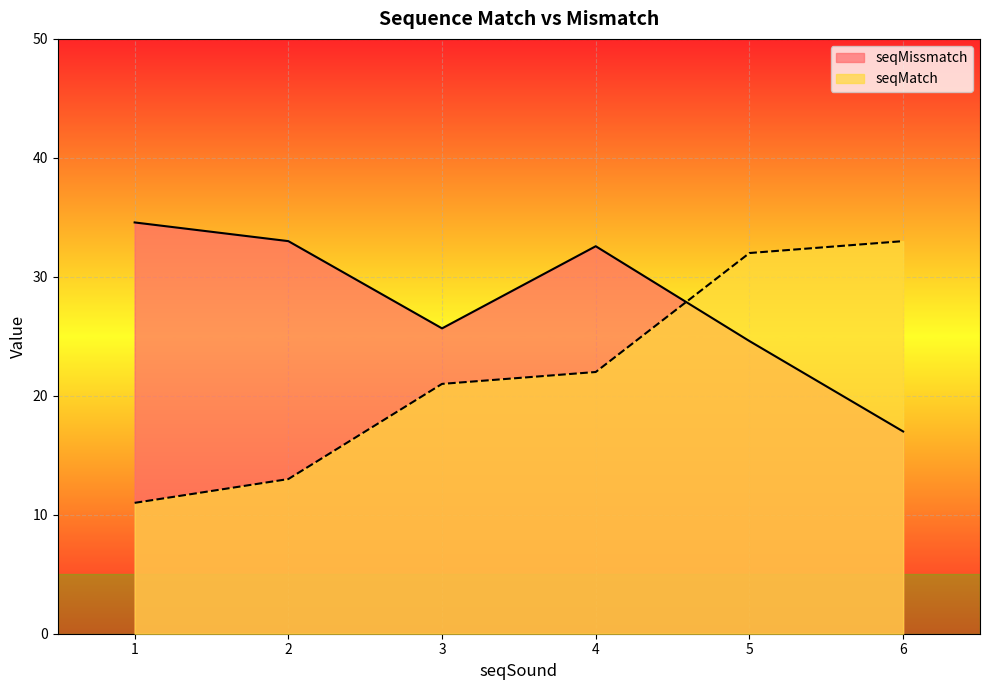

How many lines are shown in the chart?

2